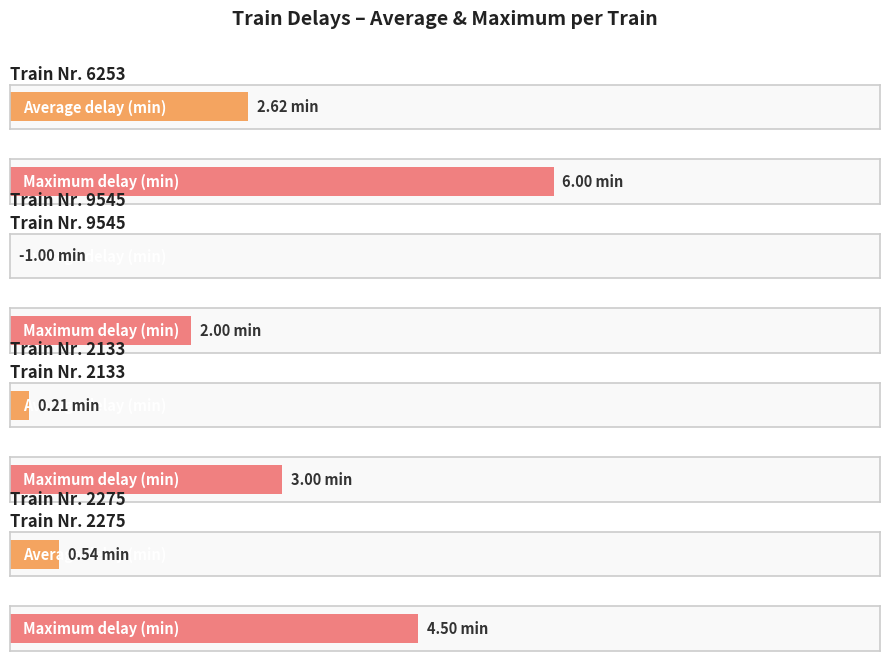

Does the chart contain any negative values?

Yes